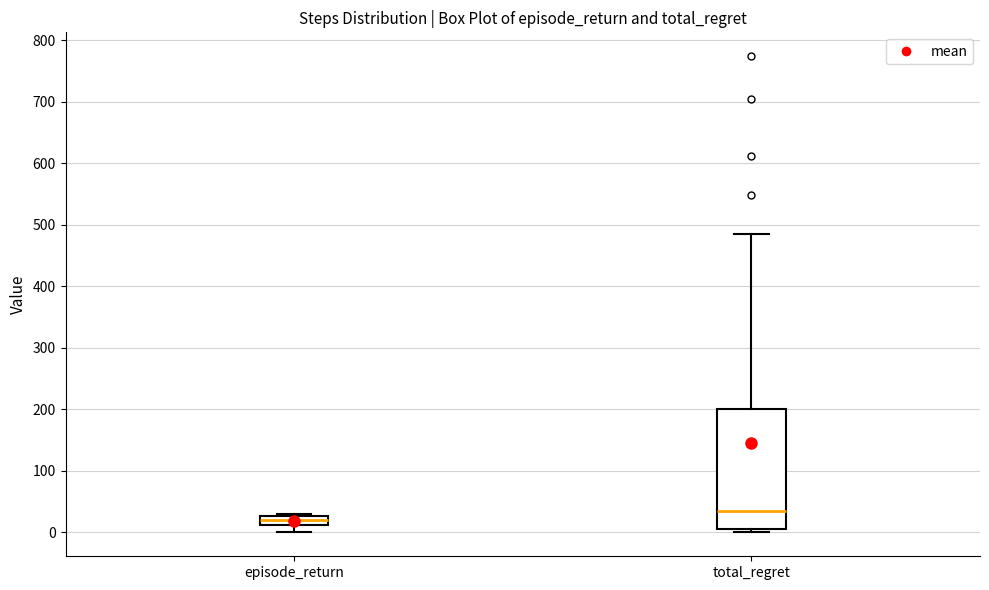

Reading left to right, transcribe this box plot: for each box, give where its median line is, the range the box spans, and where its two whiskers end, as read against the y-axis. The values are not printed on the chart, so give them approximately, as read against the axis.

episode_return: median 20, box 10 to 30, whiskers 0 to 30
total_regret: median 30, box 10 to 200, whiskers 0 to 480